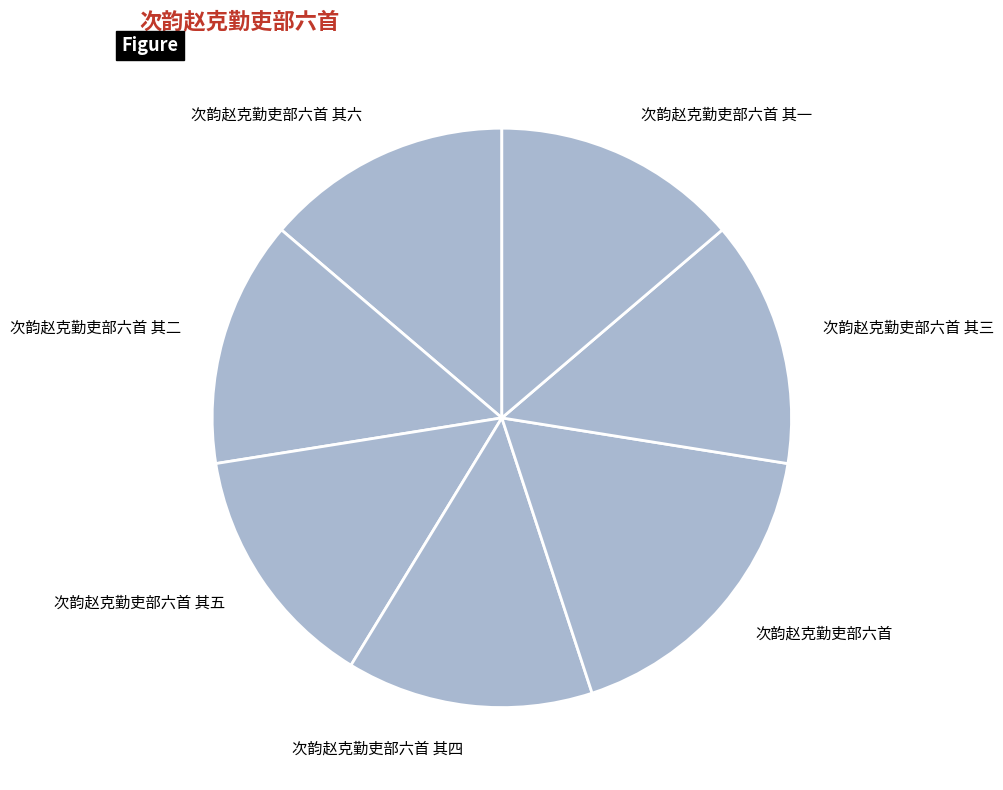

Is the sum of 次韵赵克勤吏部六首 其五 and 次韵赵克勤吏部六首 其六 greater than half?

No